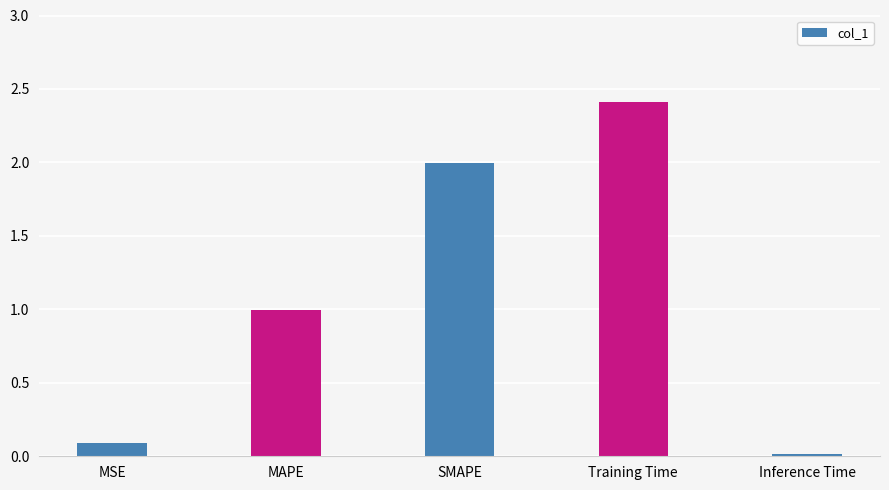

Which label corresponds to the largest value in the chart?

Training Time